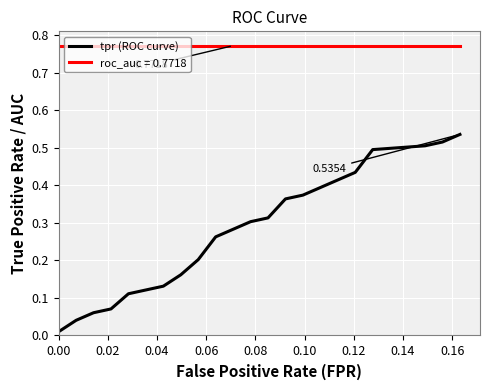

True or false: roc_auc = 0.7718 and tpr (ROC curve) intersect in this chart.

False